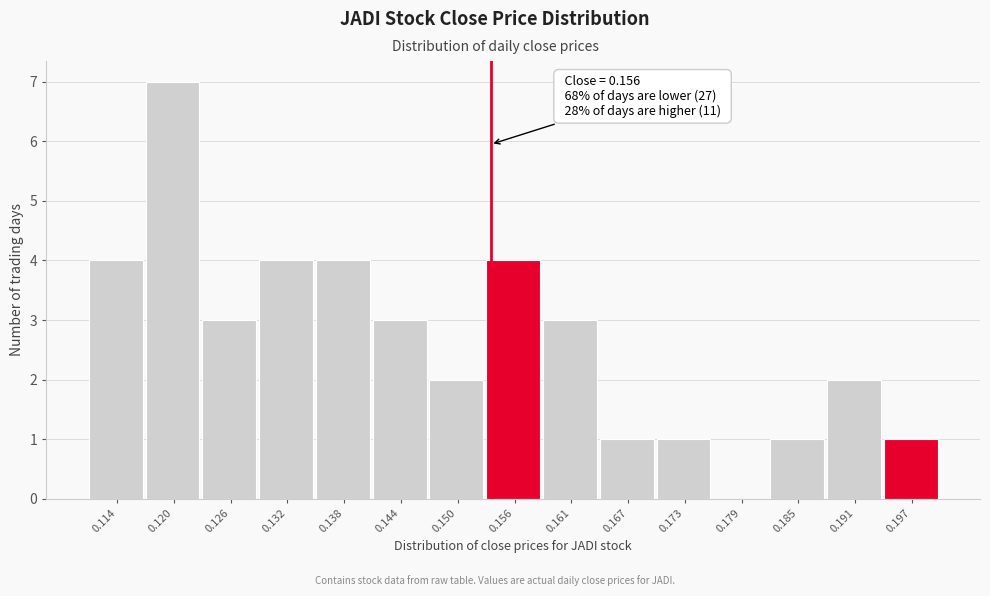

Reading right to left, extract all data points from this chart.

0.197=1	0.191=2	0.185=1	0.179=0	0.173=1	0.167=1	0.161=3	0.156=4	0.150=2	0.144=3	0.138=4	0.132=4	0.126=3	0.120=7	0.114=4